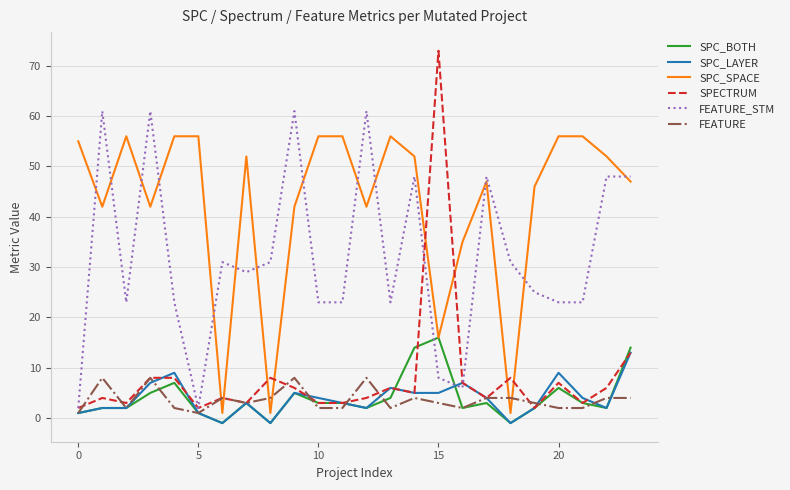

How many distinct data groups are displayed?

6